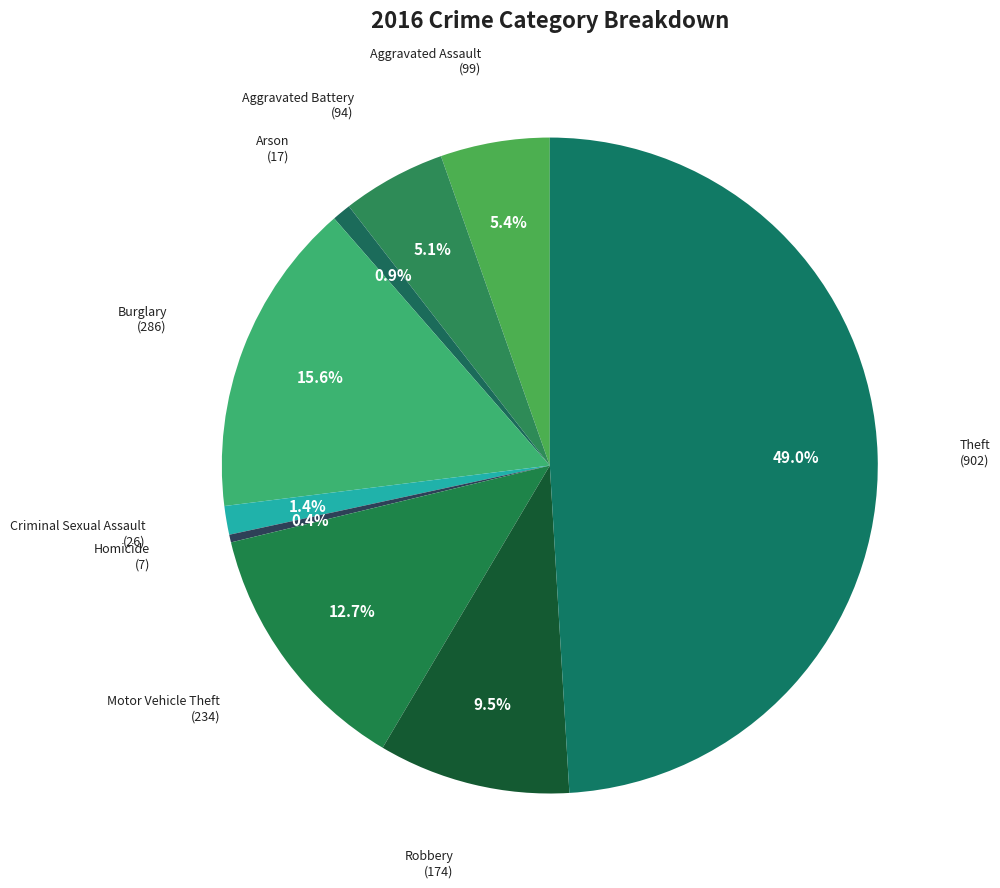

Rank the categories by value from highest to lowest.

Theft, Burglary, Motor Vehicle Theft, Robbery, Aggravated Assault, Aggravated Battery, Criminal Sexual Assault, Arson, Homicide